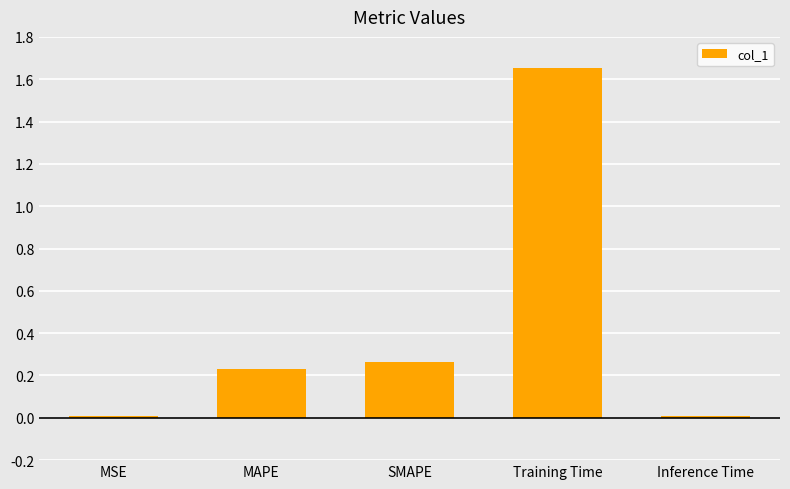

Which category has the highest value across all series?

Training Time